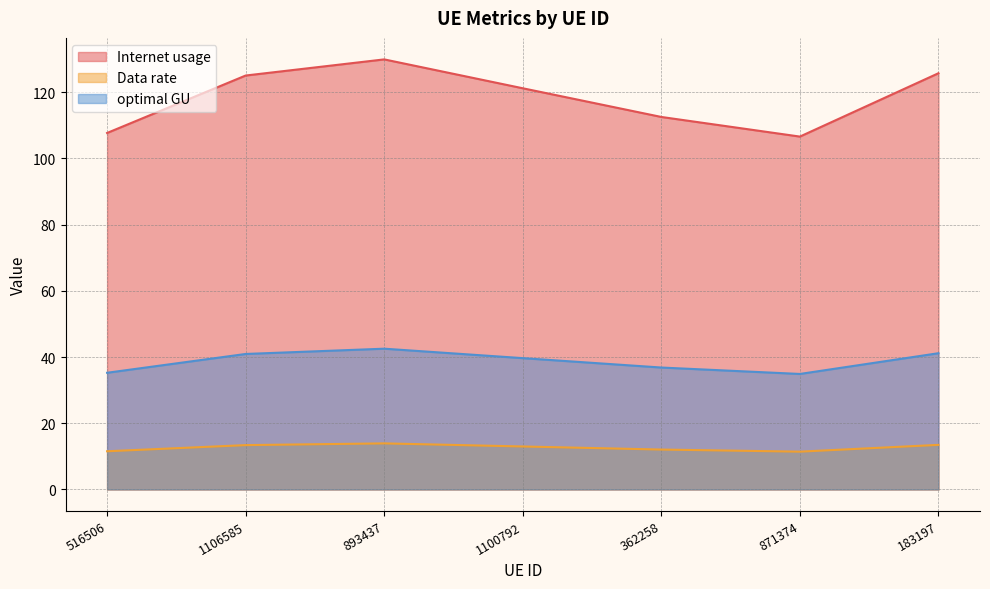

Rank the categories by optimal GU value from highest to lowest.

893437, 183197, 1106585, 1100792, 362258, 516506, 871374